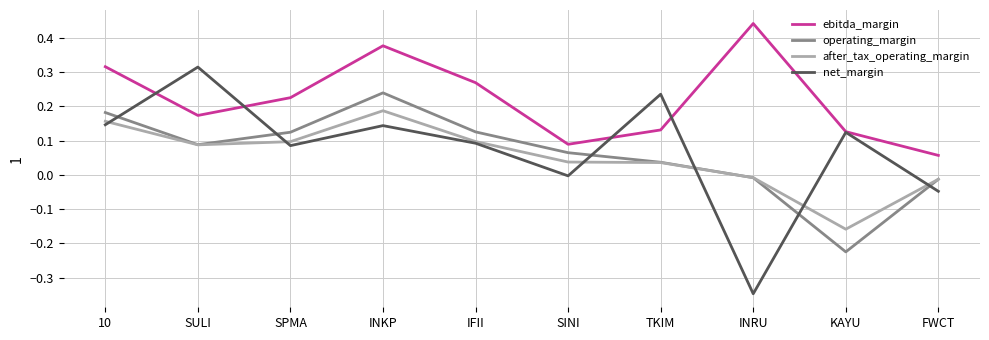

True or false: after_tax_operating_margin has a value of 0.1 at SULI.

True